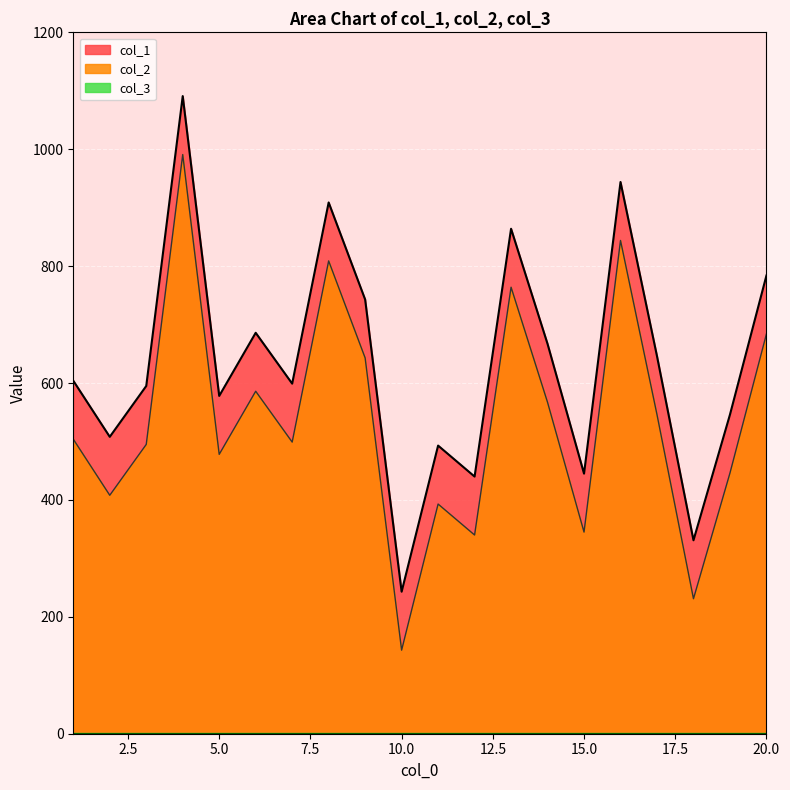

List the labels in order of col_2 value, smallest first.

10, 18, 12, 15, 11, 2, 19, 5, 3, 7, 1, 17, 14, 6, 9, 20, 13, 8, 16, 4